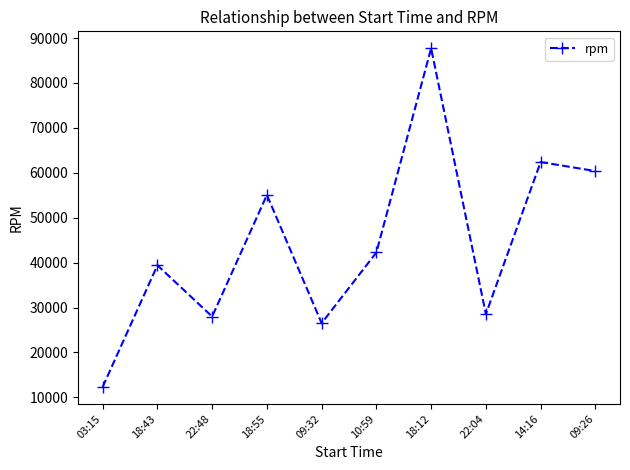

Where is the first local maximum?

18:43